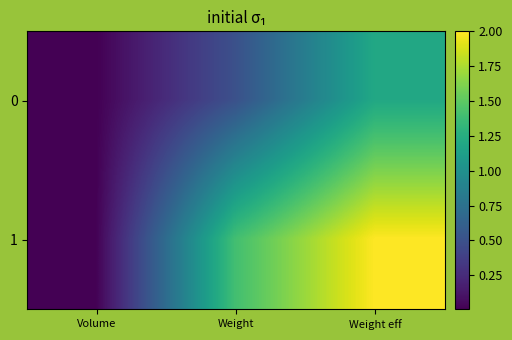

Rank the series at Volume from highest to lowest value.

1, 0